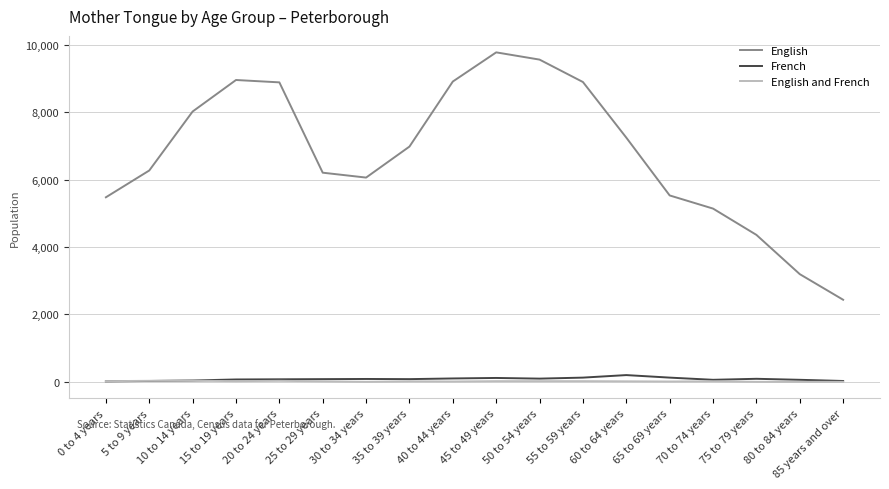

What is the sum of the French values at 50 to 54 years and 85 years and over?

120